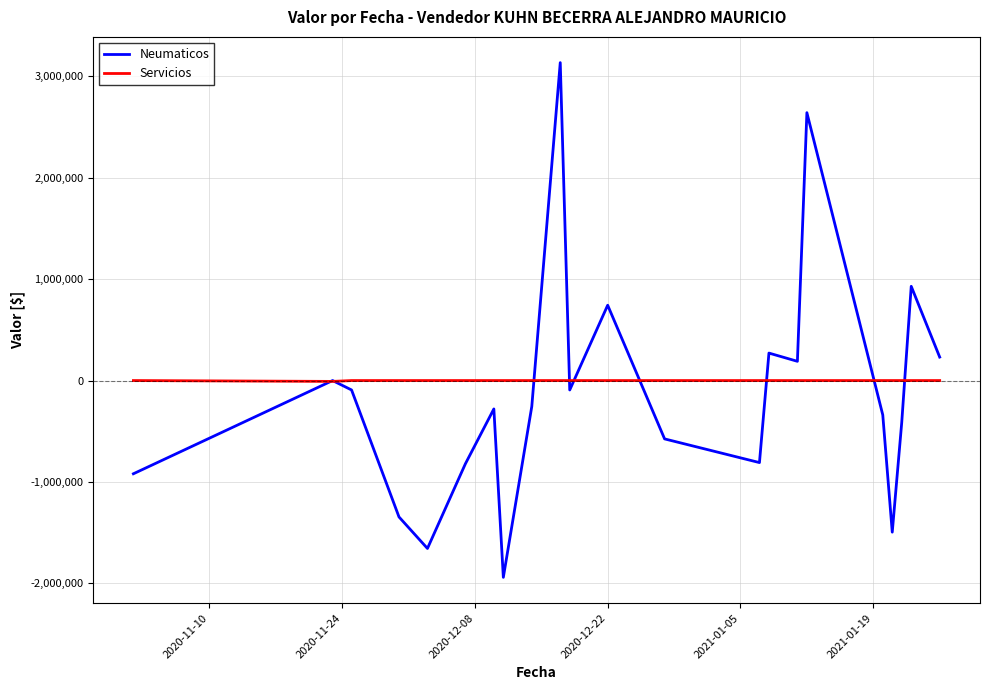

List the series in order of their peak value, lowest first.

Servicios, Neumaticos